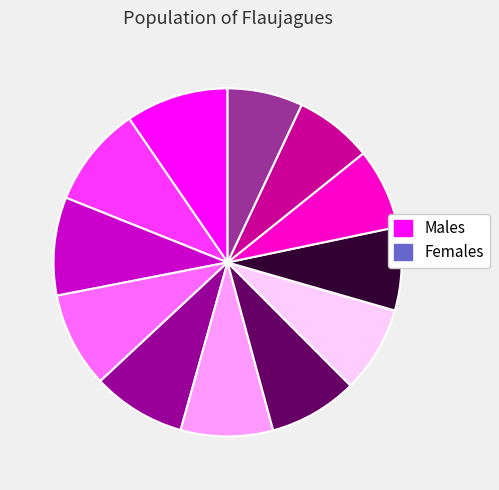

Is there any slice that represents more than half of the pie?

No